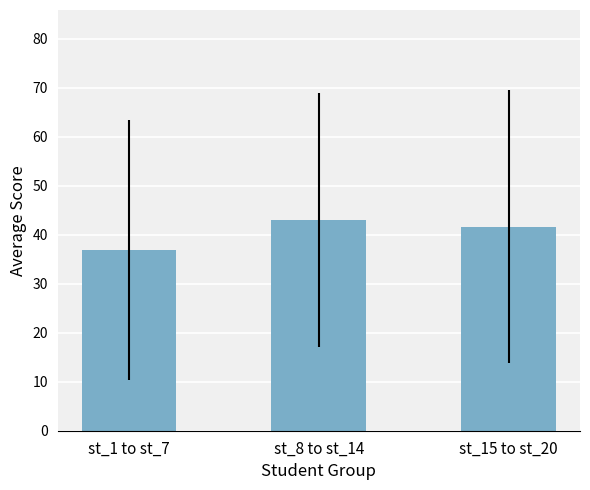

Rank the categories by value from highest to lowest.

st_8 to st_14, st_15 to st_20, st_1 to st_7